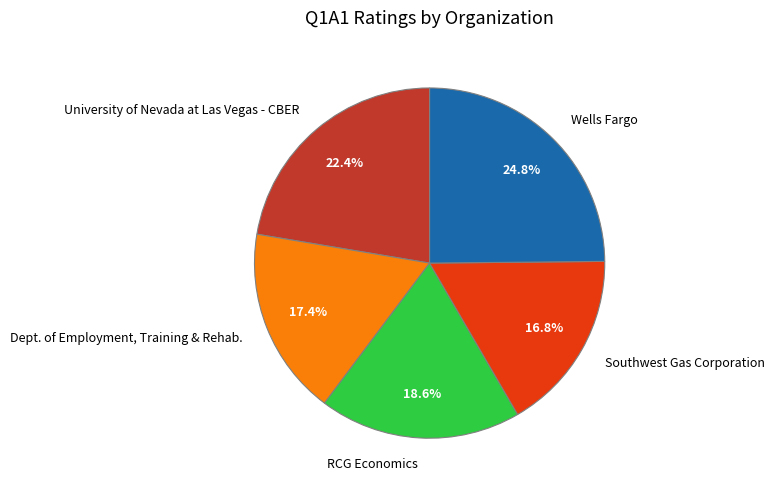

Does University of Nevada at Las Vegas - CBER account for over 50% of the chart?

No